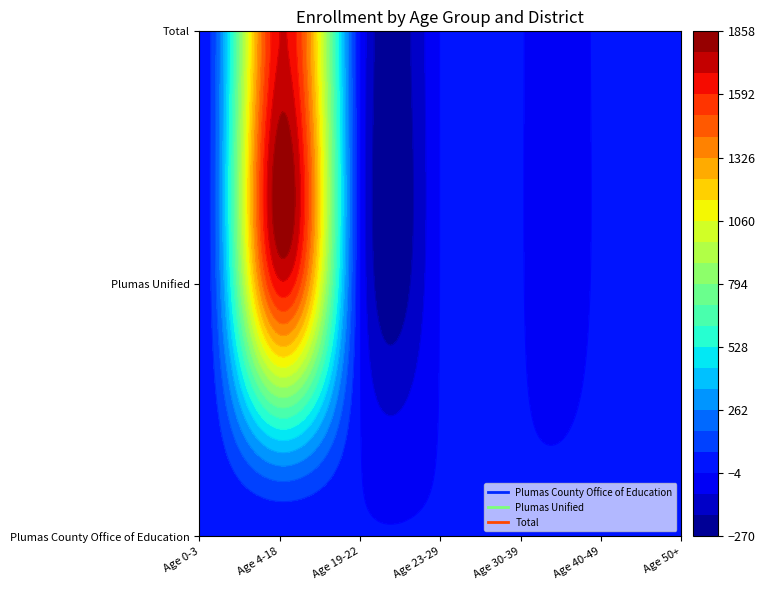

What is the maximum value for Plumas County Office of Education?

20